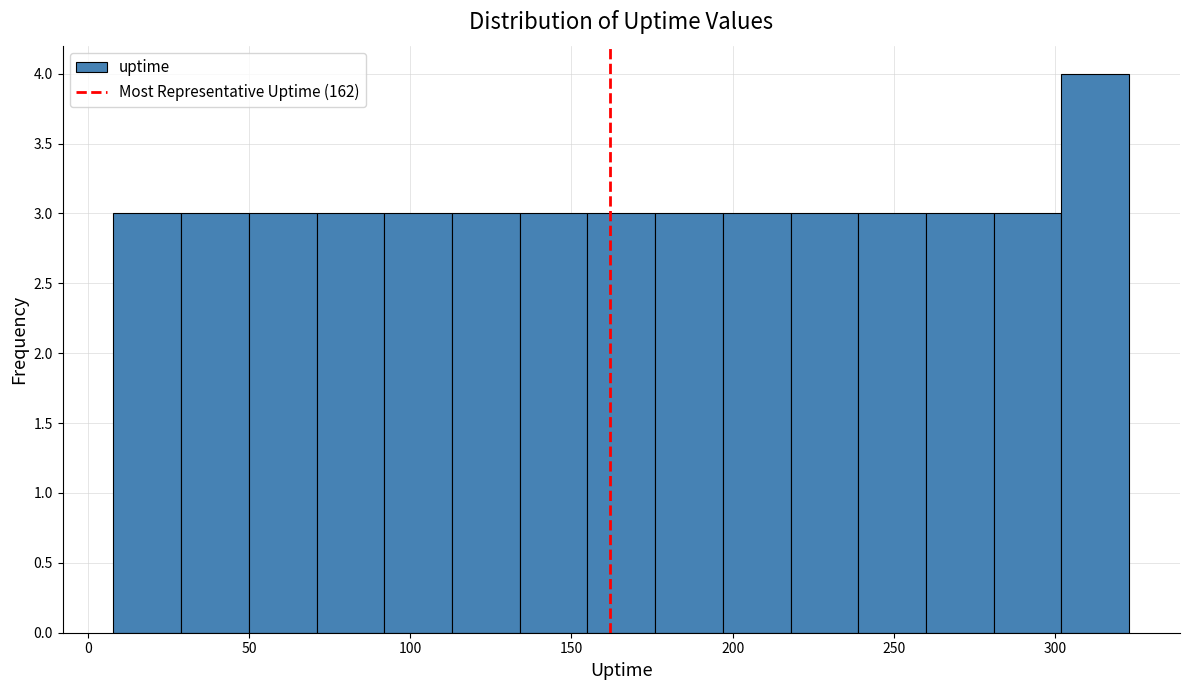

Reading left to right, list every bar in this chart as the range it spans on the x-axis followed by its height. Neither the bar edges nor the heights are printed on the chart, so give them approximately, as read against the axes.

8 to 29: 3
29 to 50: 3
50 to 71: 3
71 to 92: 3
92 to 113: 3
113 to 134: 3
134 to 155: 3
155 to 176: 3
176 to 197: 3
197 to 218: 3
218 to 239: 3
239 to 260: 3
260 to 281: 3
281 to 302: 3
302 to 323: 4